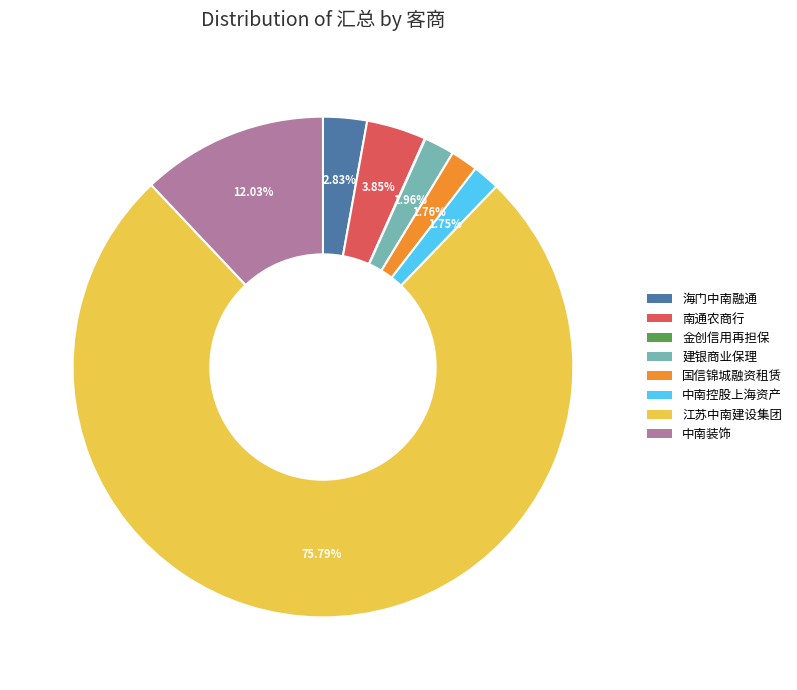

Does any single category account for the majority?

Yes